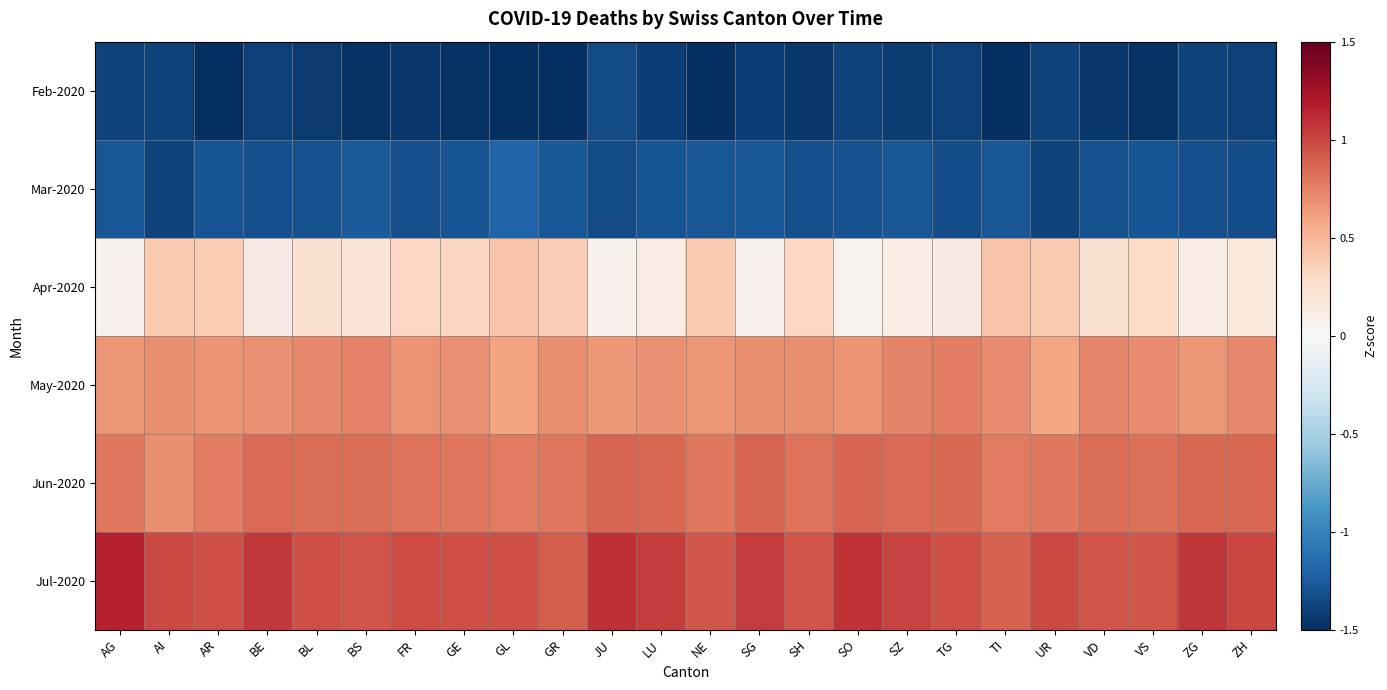

Reading right to left, transcribe all the data shown in this chart.

Feb-2020: ZH=-1.4	ZG=-1.4	VS=-1.5	VD=-1.4	UR=-1.4	TI=-1.5	TG=-1.4	SZ=-1.4	SO=-1.4	SH=-1.4	SG=-1.4	NE=-1.5	LU=-1.4	JU=-1.3	GR=-1.5	GL=-1.6	GE=-1.5	FR=-1.5	BS=-1.5	BL=-1.4	BE=-1.4	AR=-1.5	AI=-1.4	AG=-1.4
Mar-2020: ZH=-1.3	ZG=-1.3	VS=-1.3	VD=-1.3	UR=-1.4	TI=-1.3	TG=-1.3	SZ=-1.3	SO=-1.3	SH=-1.3	SG=-1.3	NE=-1.3	LU=-1.3	JU=-1.3	GR=-1.3	GL=-1.2	GE=-1.3	FR=-1.3	BS=-1.3	BL=-1.3	BE=-1.3	AR=-1.3	AI=-1.4	AG=-1.3
Apr-2020: ZH=0.2	ZG=0.1	VS=0.3	VD=0.2	UR=0.4	TI=0.4	TG=0.1	SZ=0.1	SO=0.1	SH=0.3	SG=0.1	NE=0.4	LU=0.1	JU=0.1	GR=0.4	GL=0.4	GE=0.3	FR=0.3	BS=0.2	BL=0.2	BE=0.1	AR=0.4	AI=0.4	AG=0.1
May-2020: ZH=0.7	ZG=0.7	VS=0.7	VD=0.7	UR=0.6	TI=0.7	TG=0.8	SZ=0.7	SO=0.7	SH=0.7	SG=0.7	NE=0.7	LU=0.7	JU=0.7	GR=0.7	GL=0.6	GE=0.7	FR=0.7	BS=0.8	BL=0.7	BE=0.7	AR=0.7	AI=0.7	AG=0.7
Jun-2020: ZH=0.9	ZG=0.9	VS=0.8	VD=0.8	UR=0.8	TI=0.8	TG=0.9	SZ=0.8	SO=0.9	SH=0.8	SG=0.9	NE=0.8	LU=0.9	JU=0.9	GR=0.8	GL=0.8	GE=0.8	FR=0.8	BS=0.8	BL=0.8	BE=0.8	AR=0.8	AI=0.7	AG=0.8
Jul-2020: ZH=1.0	ZG=1.1	VS=0.9	VD=0.9	UR=1.0	TI=0.9	TG=1.0	SZ=1.0	SO=1.1	SH=0.9	SG=1.1	NE=0.9	LU=1.0	JU=1.1	GR=0.9	GL=1.0	GE=1.0	FR=1.0	BS=0.9	BL=1.0	BE=1.1	AR=1.0	AI=1.0	AG=1.2